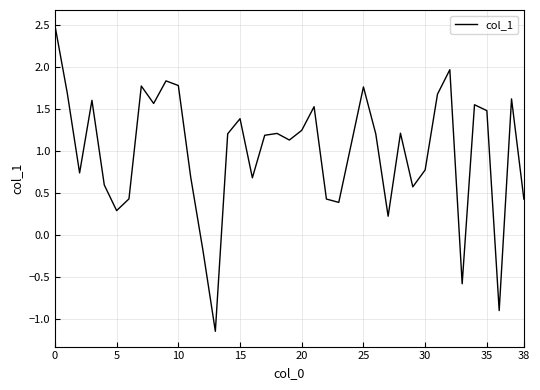

What is the greatest value displayed?

2.5